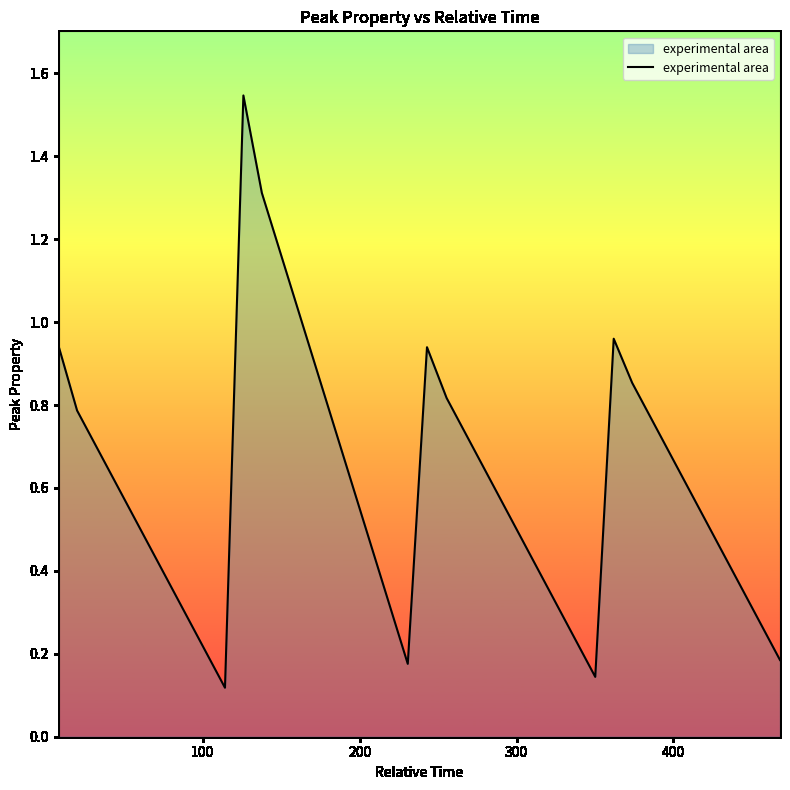

Does the chart display data point markers on the line(s)?

No